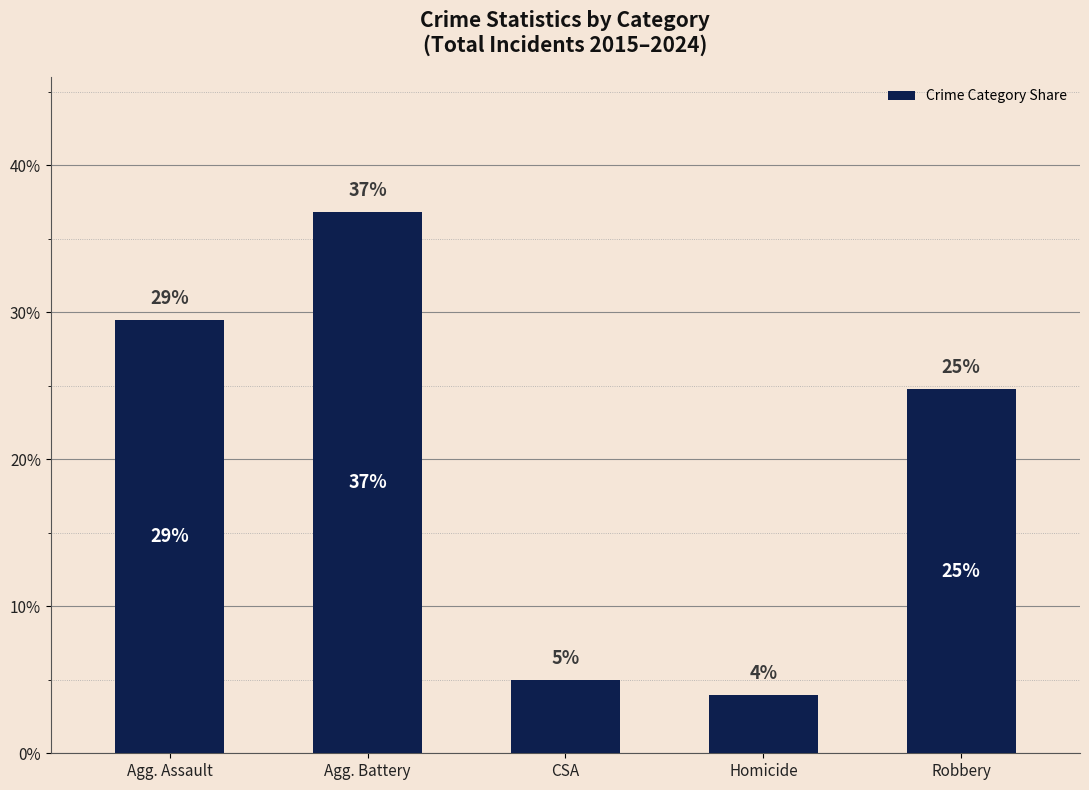

What is the sum of all values?

100.0